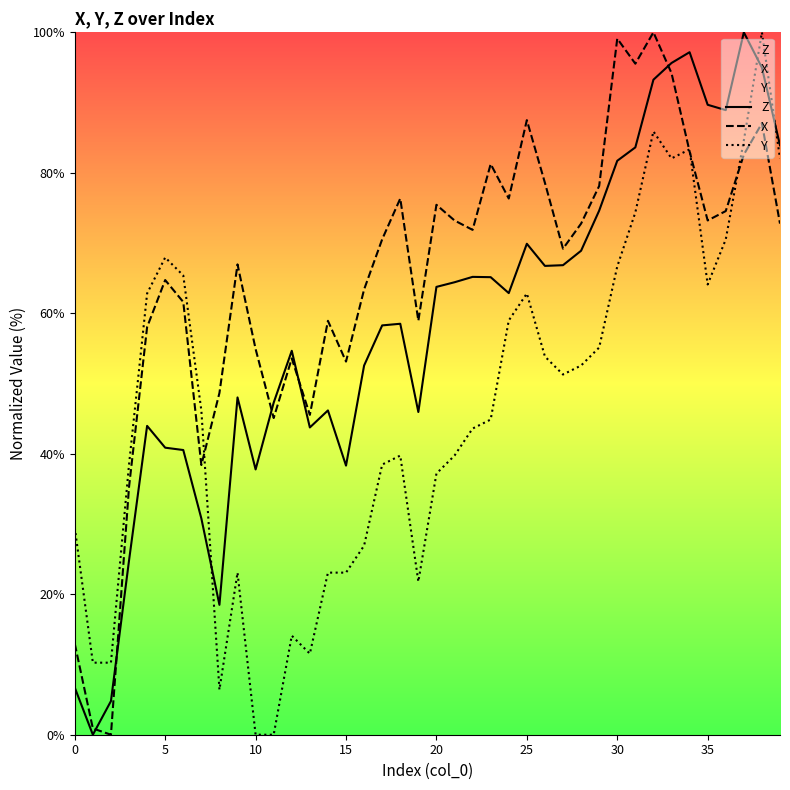

Rank the series at 21 from lowest to highest value.

Y, Z, X